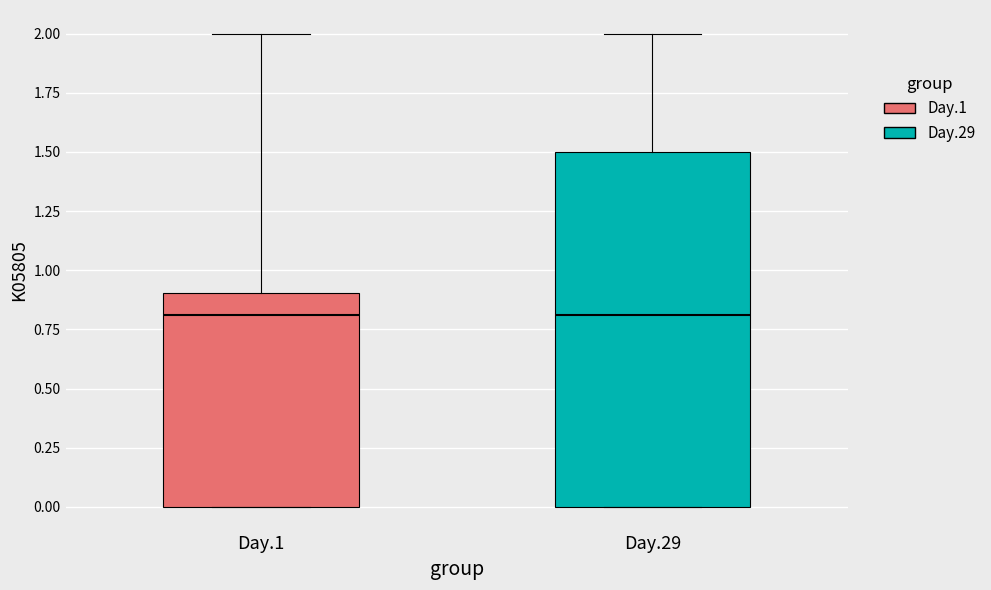

Reading left to right, transcribe this box plot: for each box, give where its median line is, the range the box spans, and where its two whiskers end, as read against the y-axis. The values are not printed on the chart, so give them approximately, as read against the axis.

Day.1: median 0.8, box 0.0 to 0.9, whiskers 0.0 to 2.0
Day.29: median 0.8, box 0.0 to 1.5, whiskers 0.0 to 2.0